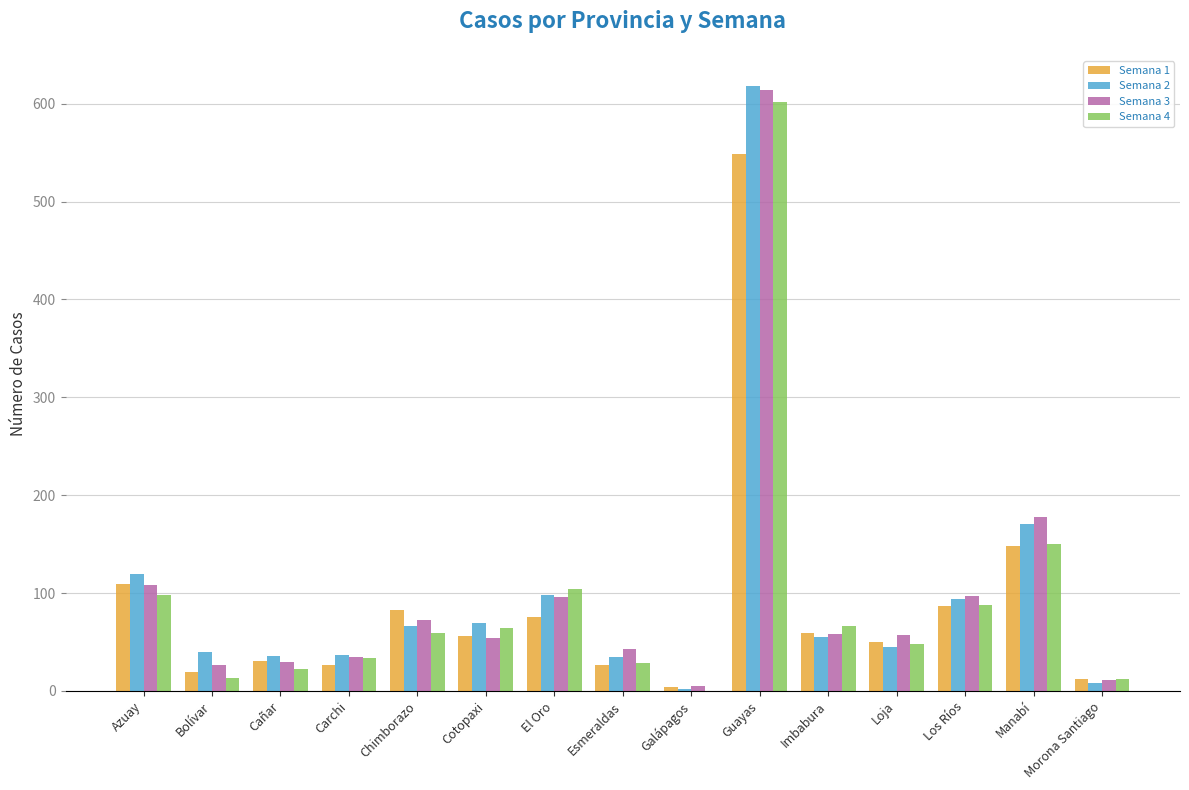

How many series are shown in this chart?

4